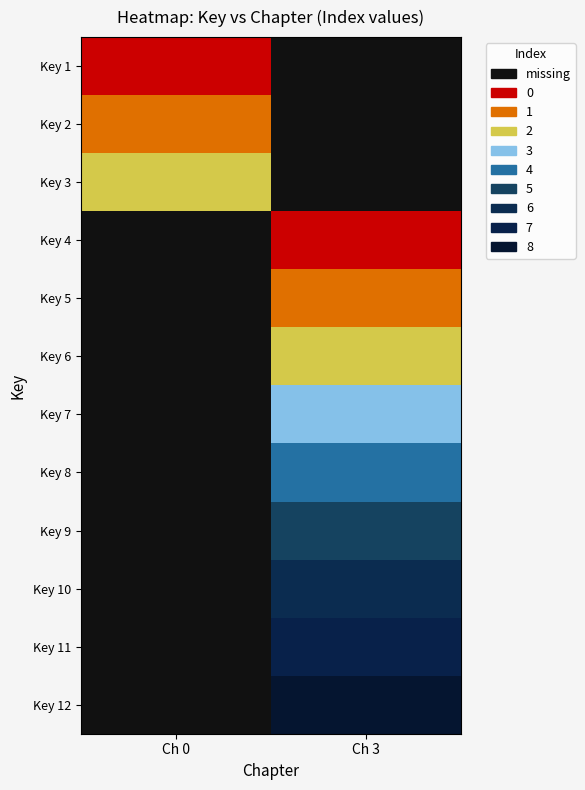

List the labels in order of 3 value, largest first.

12, 11, 10, 9, 8, 7, 6, 5, 4, 1, 2, 3